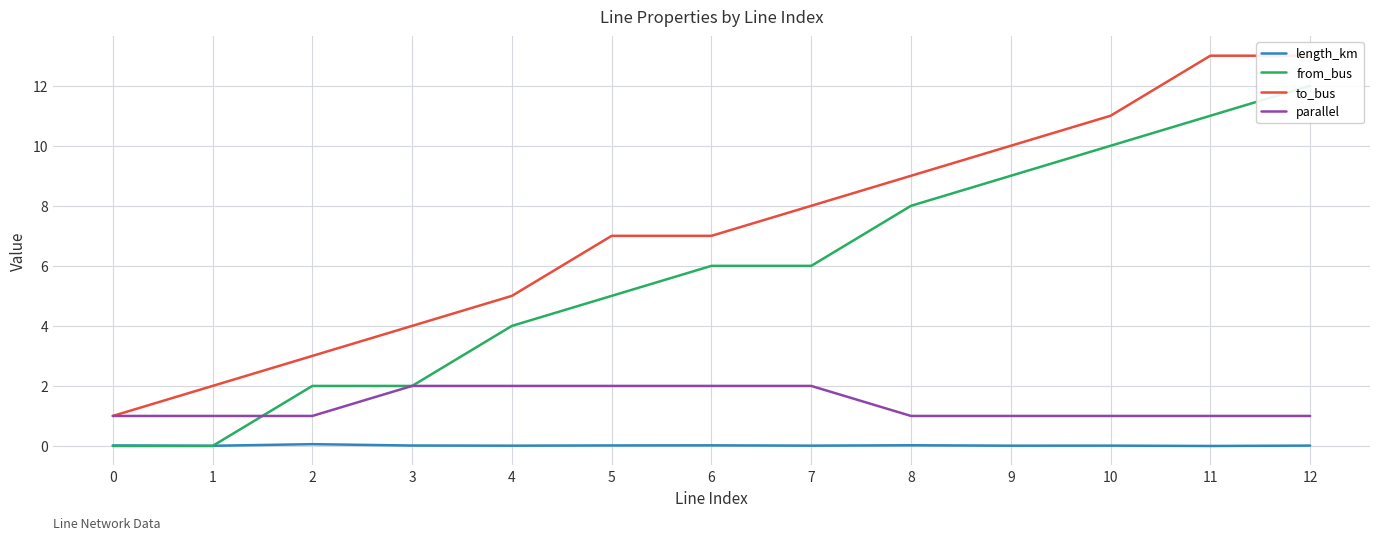

How many values in the to_bus series exceed 7?

6